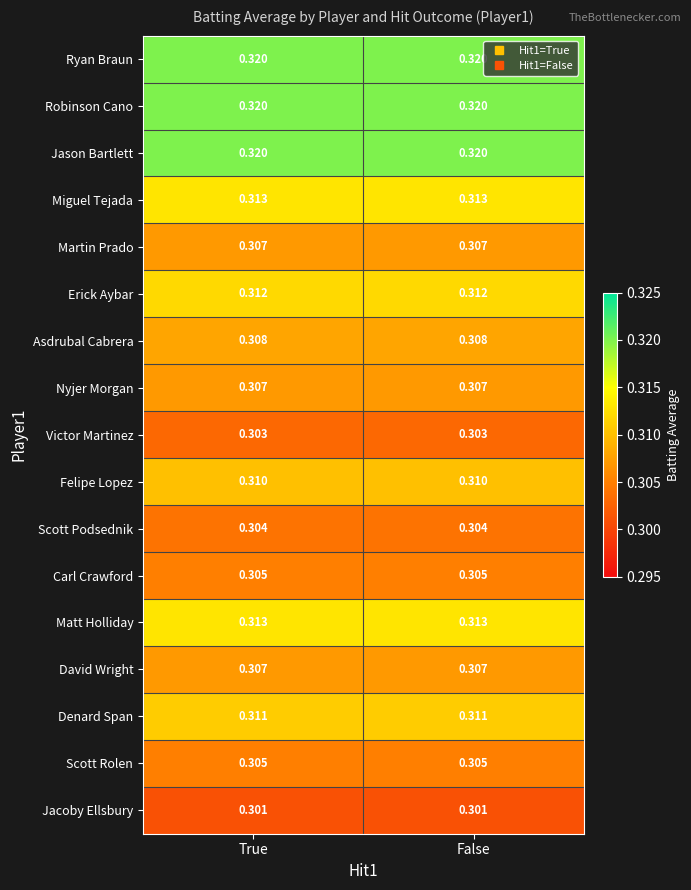

Is the value of Victor Martinez at False greater than the value of Erick Aybar at True?

No